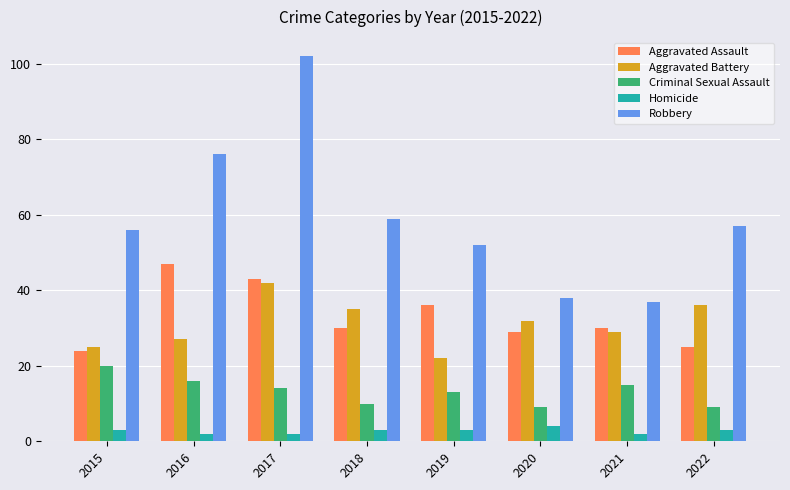

Reading left to right, what are all the values shown in this chart?

Aggravated Assault: 2015=24	2016=47	2017=43	2018=30	2019=36	2020=29	2021=30	2022=25
Aggravated Battery: 2015=25	2016=27	2017=42	2018=35	2019=22	2020=32	2021=29	2022=36
Criminal Sexual Assault: 2015=20	2016=16	2017=14	2018=10	2019=13	2020=9	2021=15	2022=9
Homicide: 2015=3	2016=2	2017=2	2018=3	2019=3	2020=4	2021=2	2022=3
Robbery: 2015=56	2016=76	2017=102	2018=59	2019=52	2020=38	2021=37	2022=57